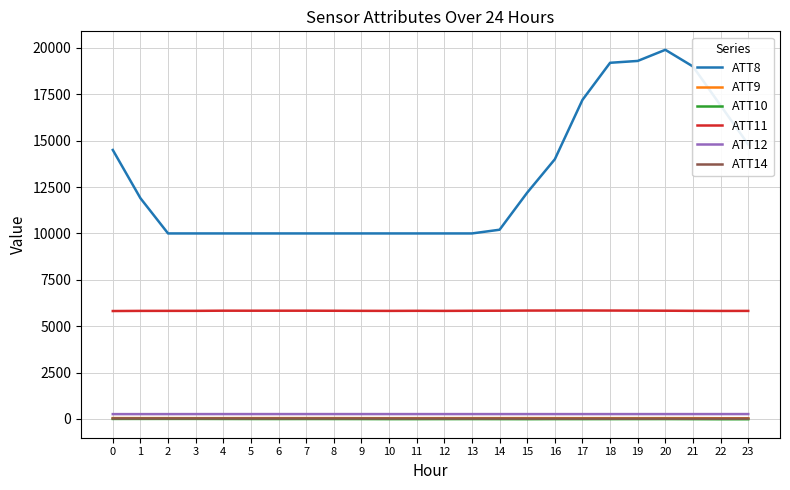

What is the maximum value shown in the chart?

19900.0